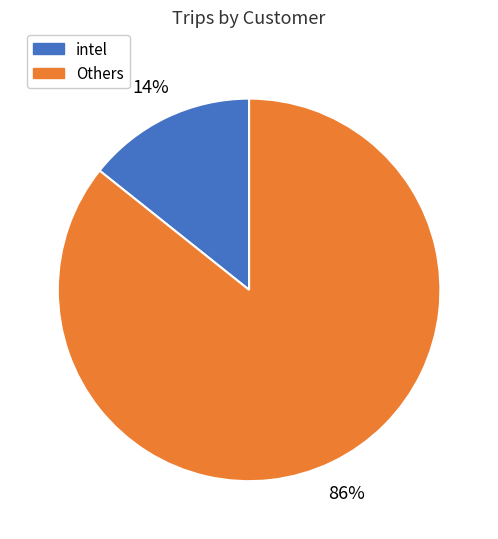

Count the number of slices in the pie.

2